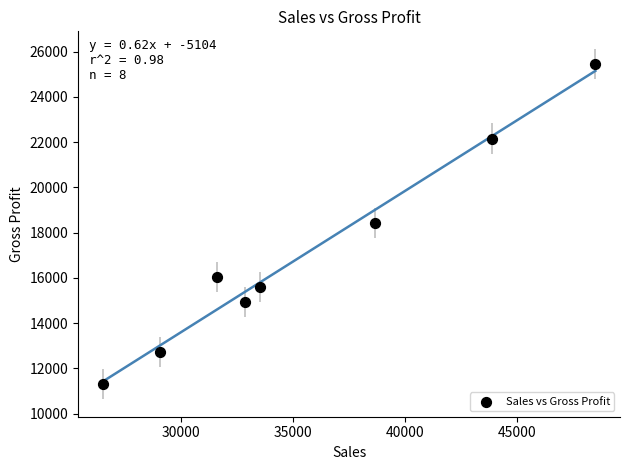

What is the range of X values (max minus min)?

22007.4